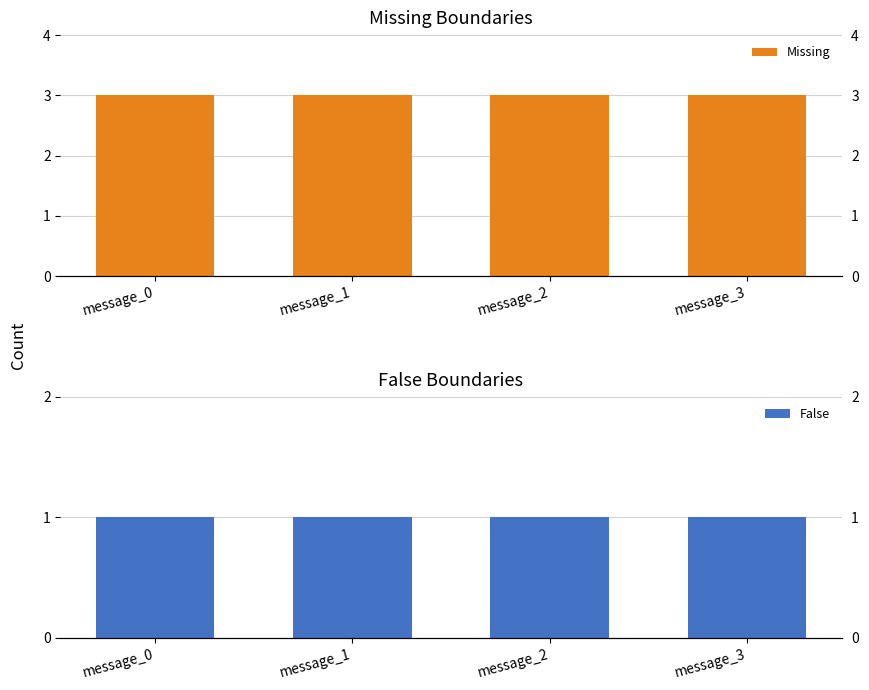

How many categories are shown in the chart?

4